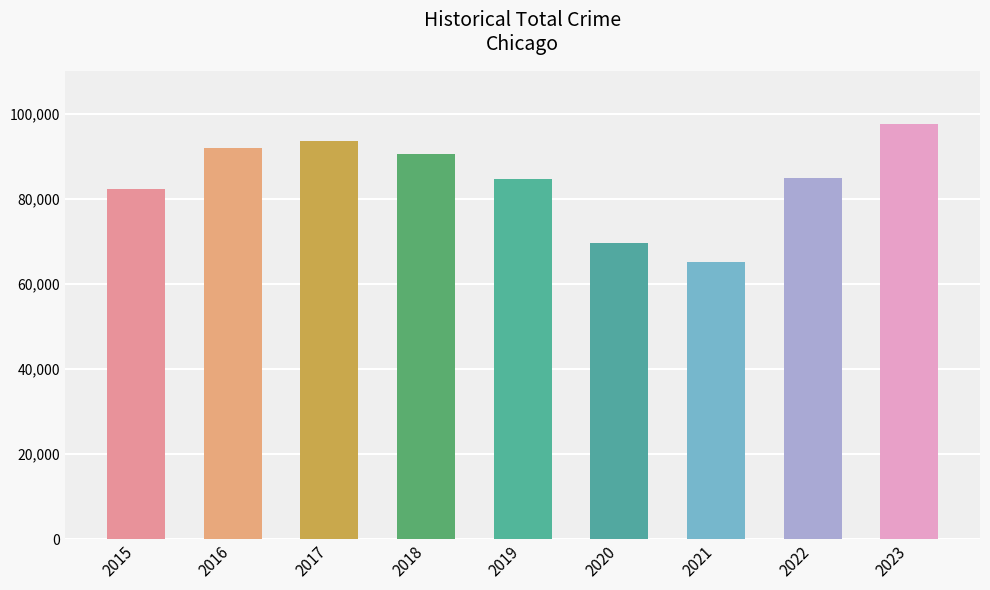

What is the minimum value shown in the chart?

65161